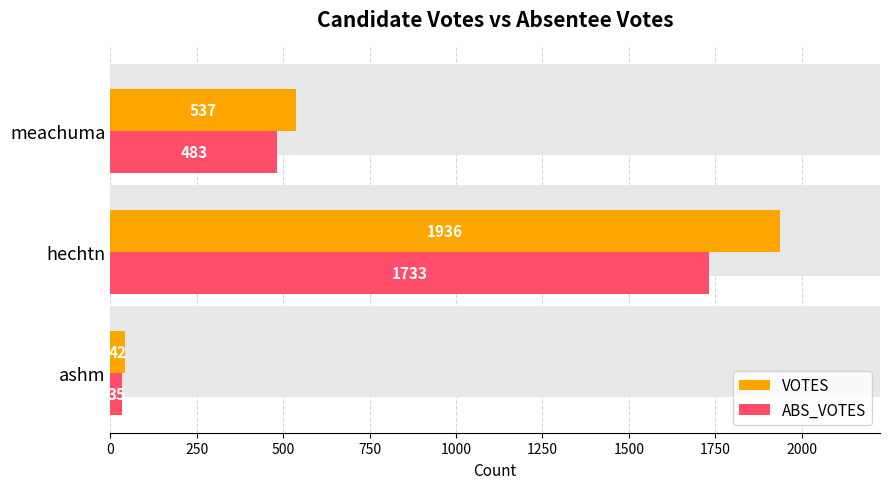

What is the sum of all ABS_VOTES values?

2251